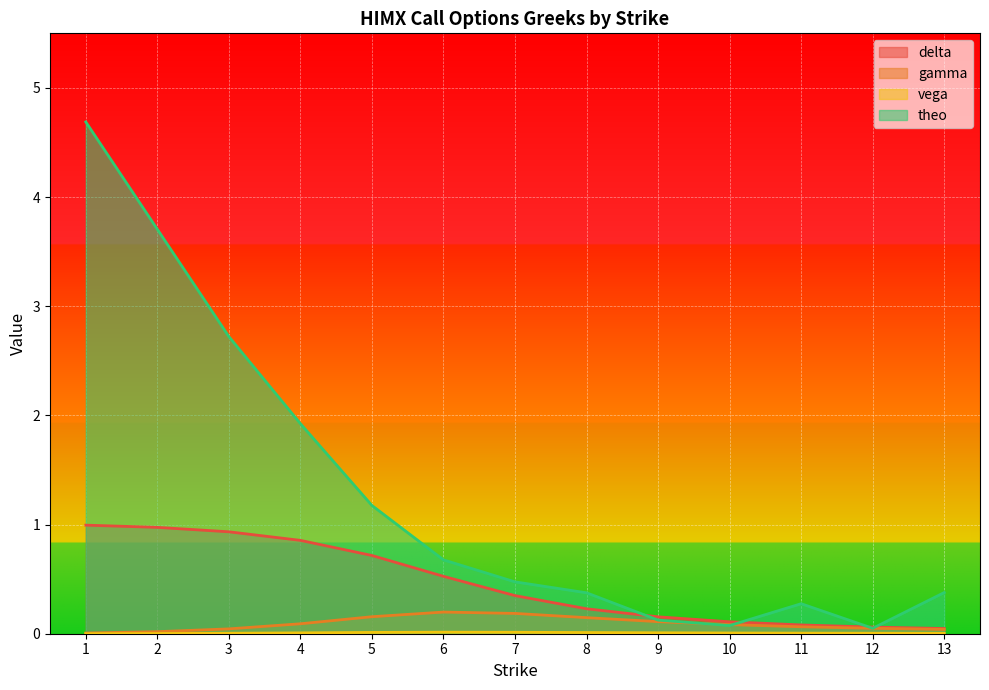

At how many categories does at least one series exceed 0?

13